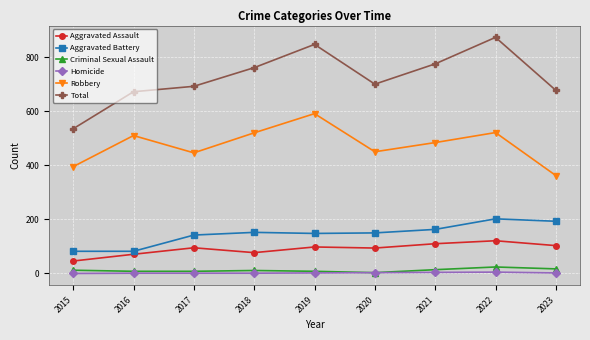

What is the minimum value for Aggravated Assault?

46